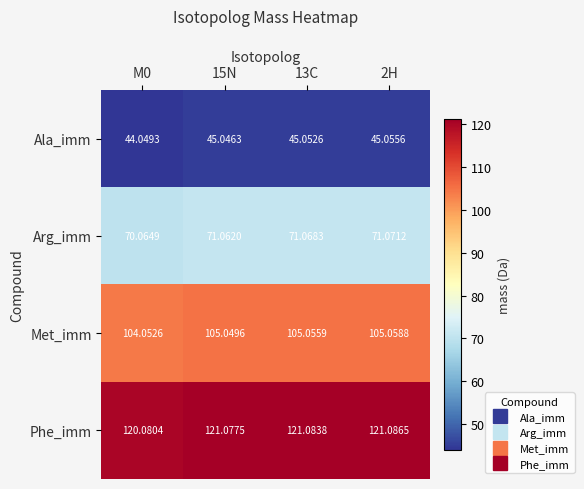

Is the value of Phe_imm at 2H greater than the value of Ala_imm at M0?

Yes